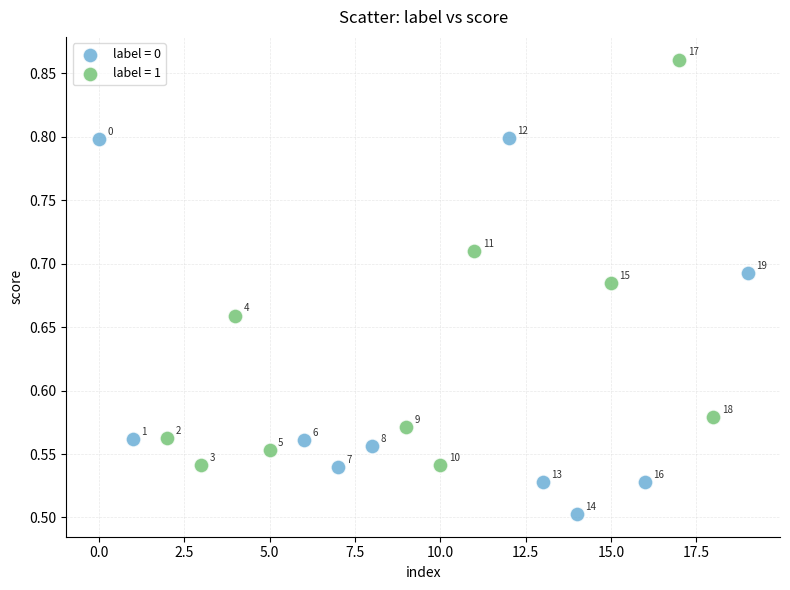

Which series reaches the minimum Y coordinate?

label = 0